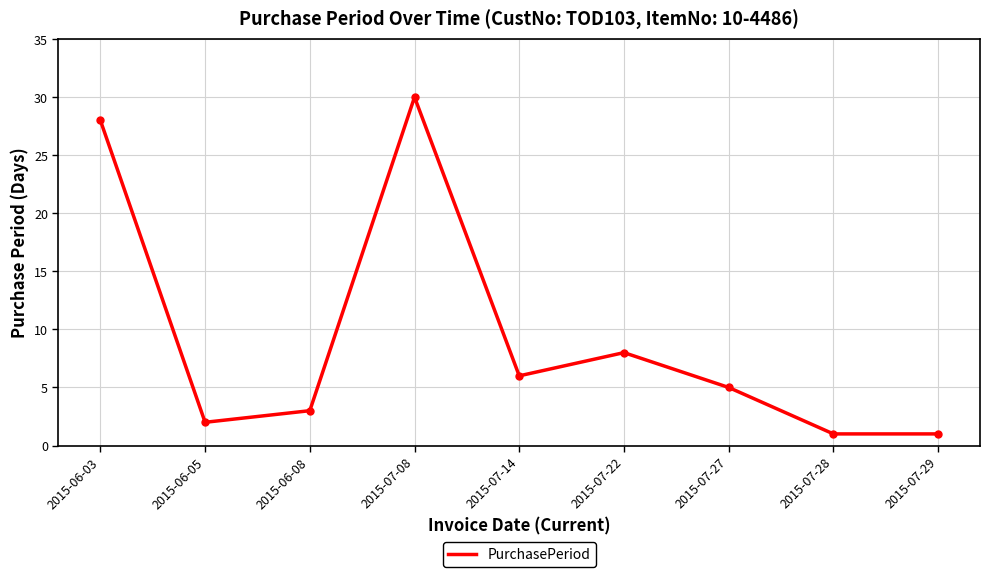

What is the sum of all values?

84